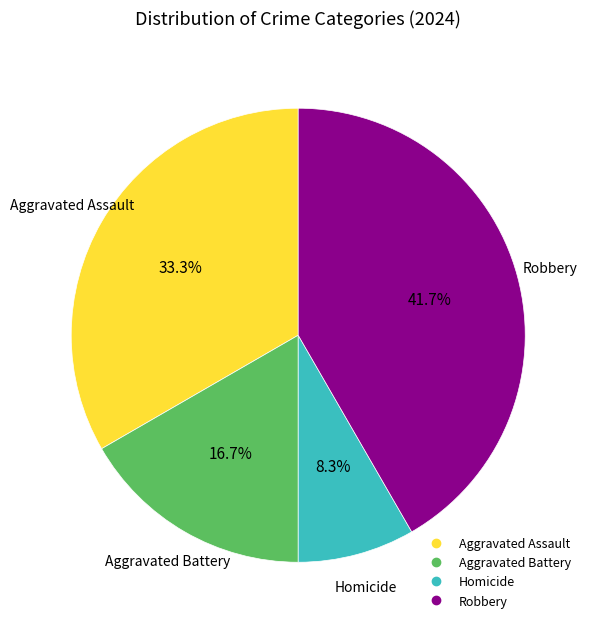

What is the ratio of the value at Aggravated Battery to the value at Homicide?

2.0